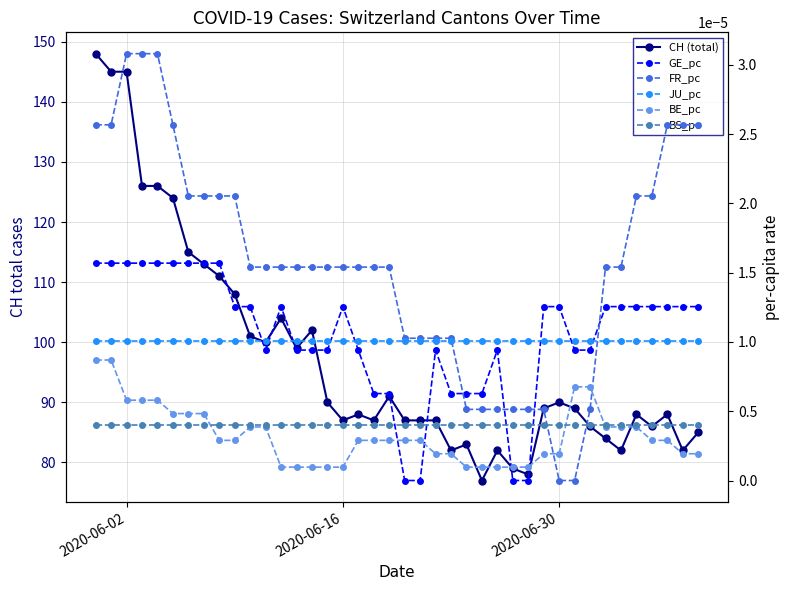

How many lines are shown in the chart?

6